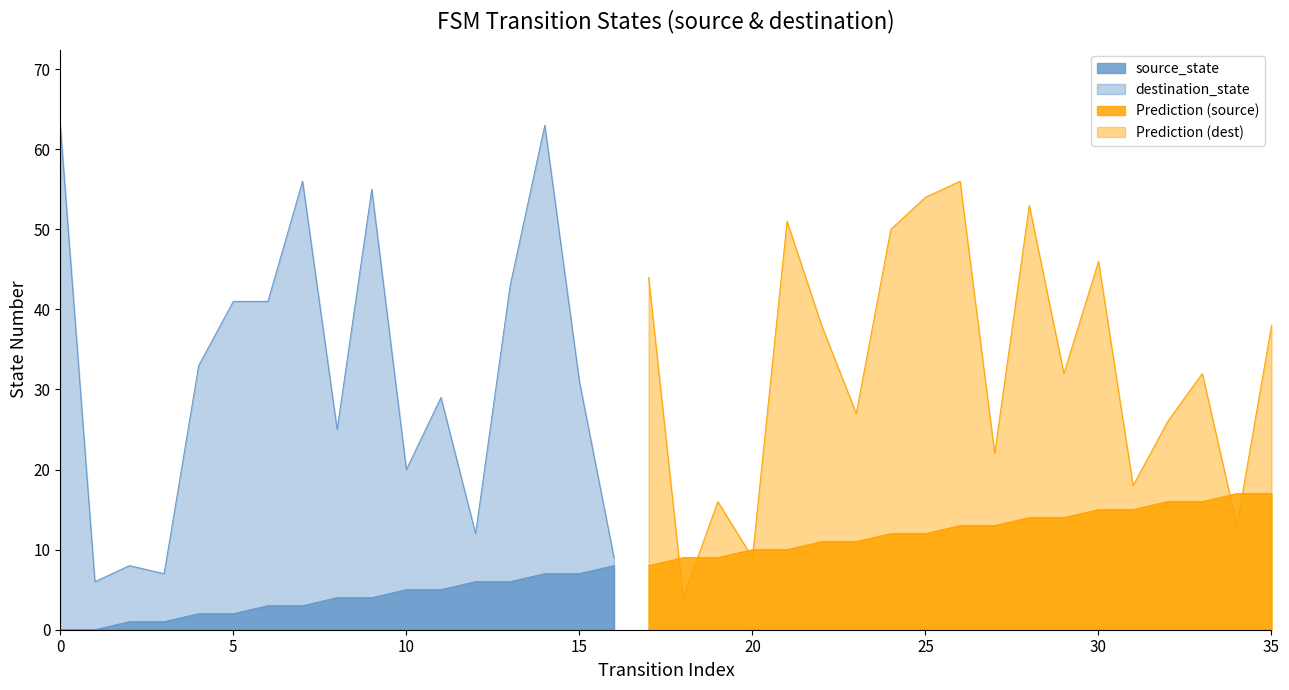

At which label is destination_state closest to 33?

4